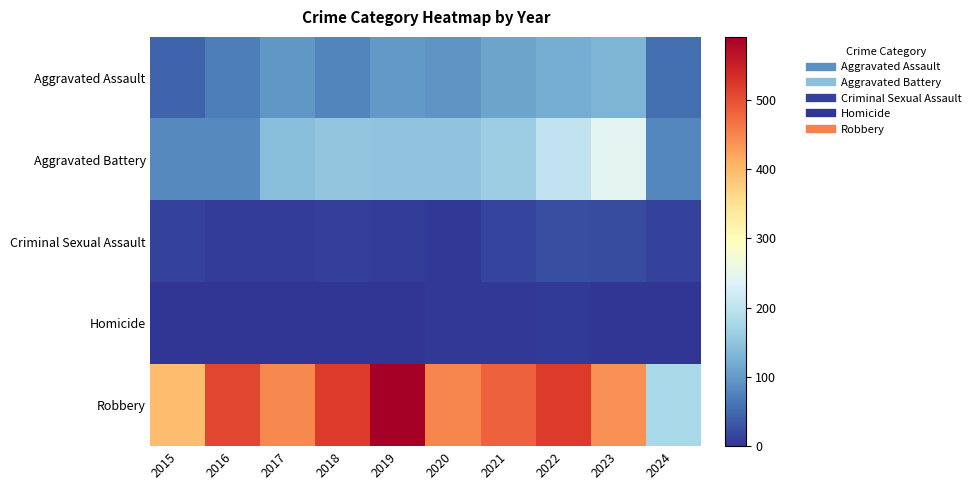

Reading left to right, transcribe all the data shown in this chart.

Aggravated Assault: 2015=46	2016=71	2017=95	2018=77	2019=98	2020=94	2021=110	2022=121	2023=130	2024=54
Aggravated Battery: 2015=82	2016=82	2017=142	2018=152	2019=148	2020=150	2021=163	2022=202	2023=244	2024=79
Criminal Sexual Assault: 2015=12	2016=8	2017=8	2018=11	2019=8	2020=3	2021=14	2022=24	2023=22	2024=12
Homicide: 2015=0	2016=1	2017=1	2018=1	2019=2	2020=3	2021=4	2022=5	2023=2	2024=2
Robbery: 2015=395	2016=510	2017=446	2018=520	2019=591	2020=450	2021=484	2022=521	2023=440	2024=176